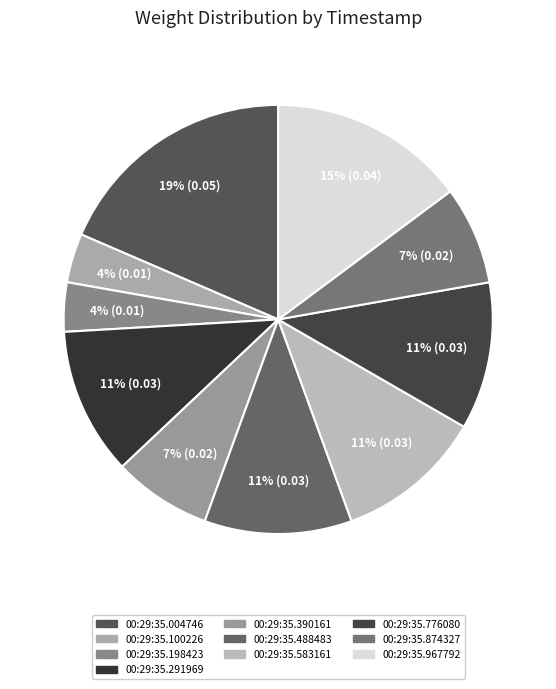

Does any single category account for the majority?

No